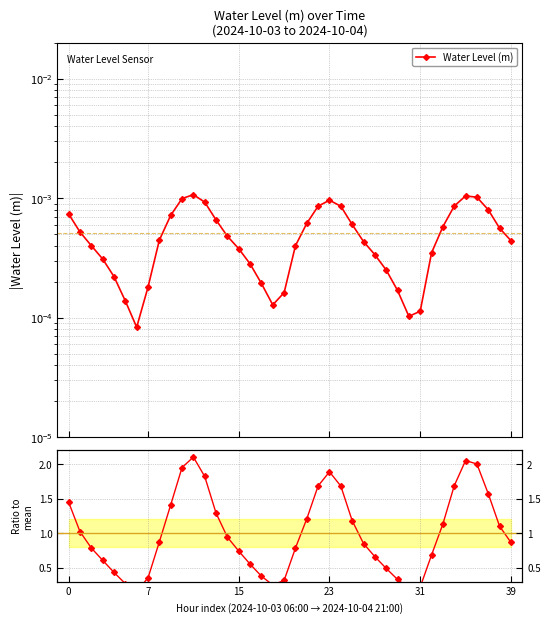

At which category is the sum across all series the highest?

11